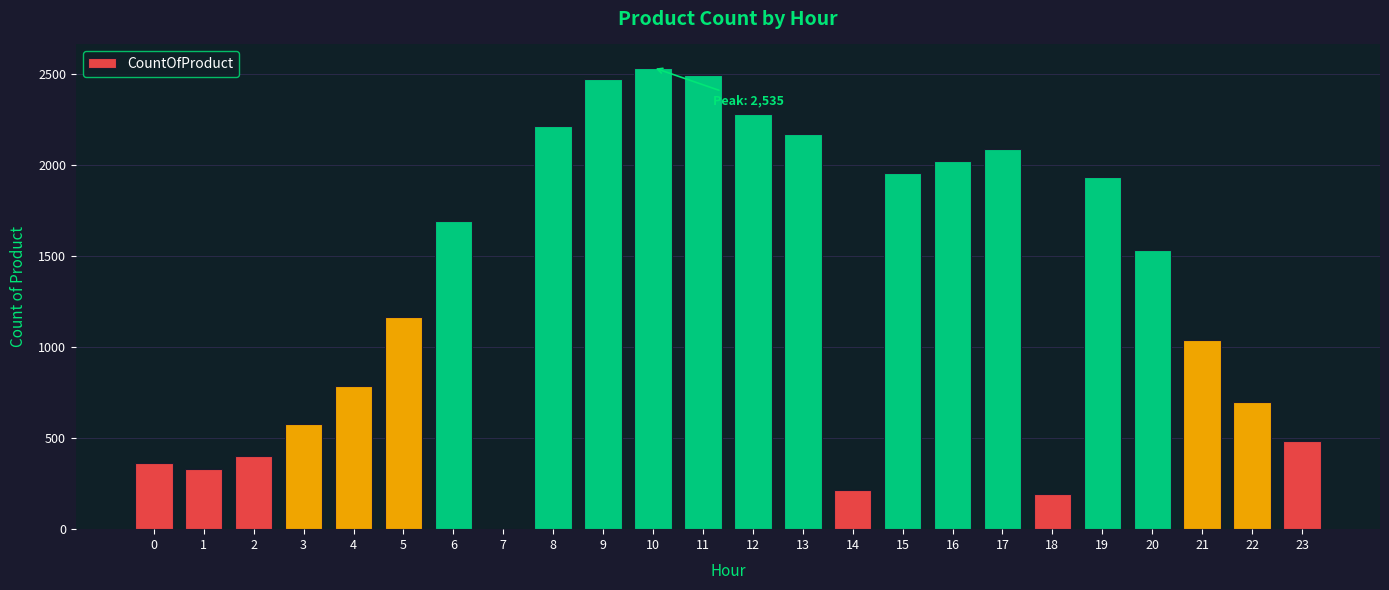

Which label corresponds to the largest value in the chart?

10